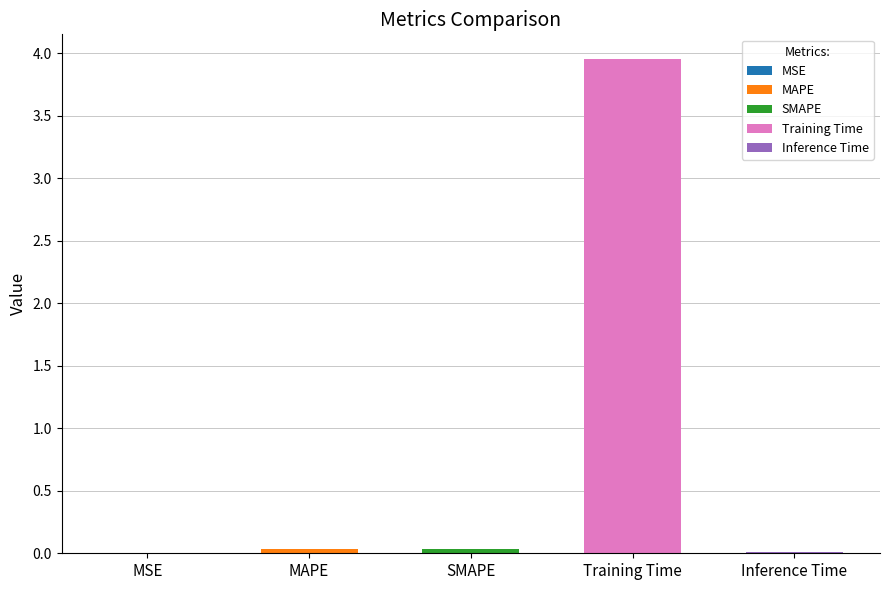

Is it true that the value at MAPE is 0.0?

False